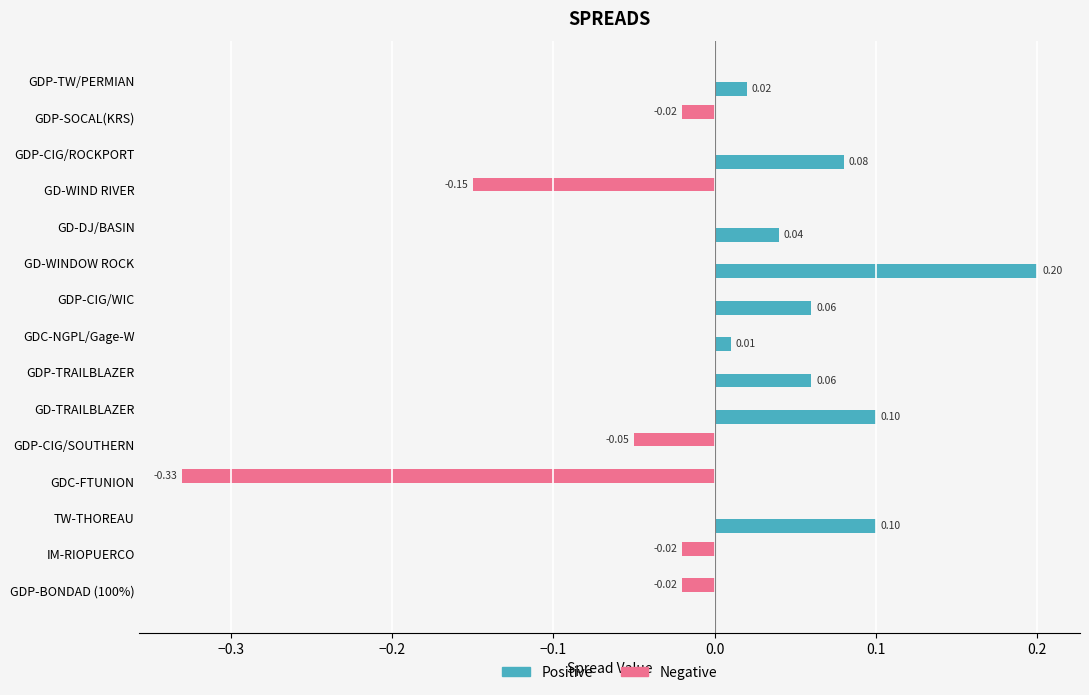

Which category has the highest value across all series?

GD-WINDOW ROCK